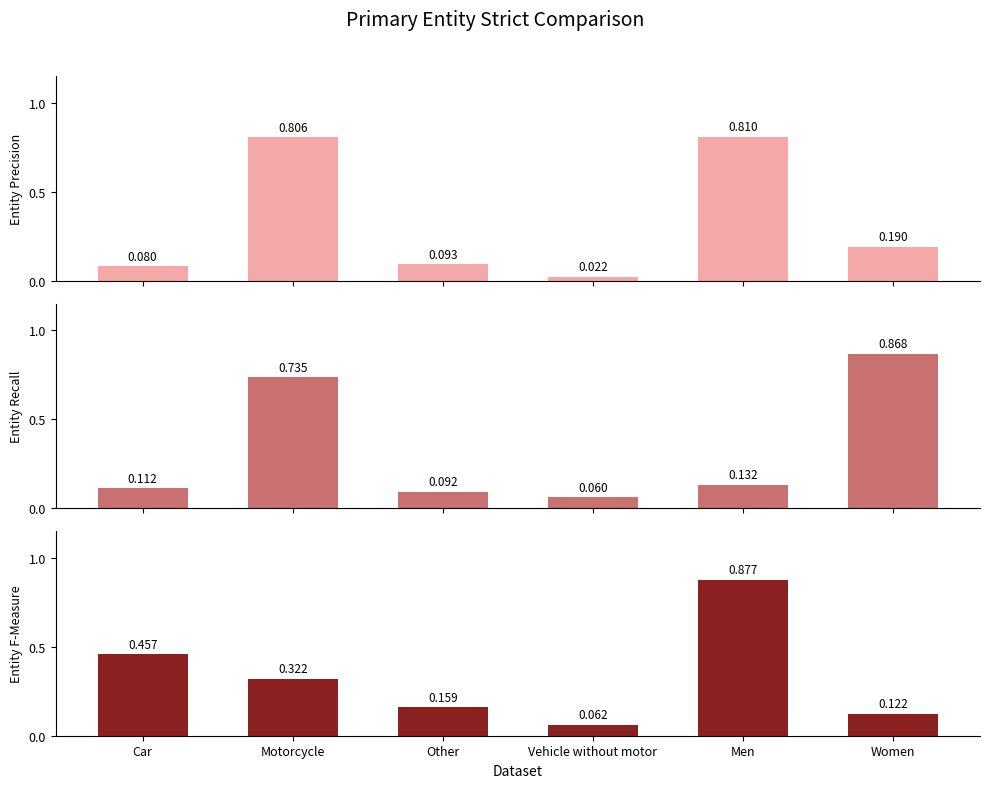

At which category is the sum across all series the highest?

Motorcycle